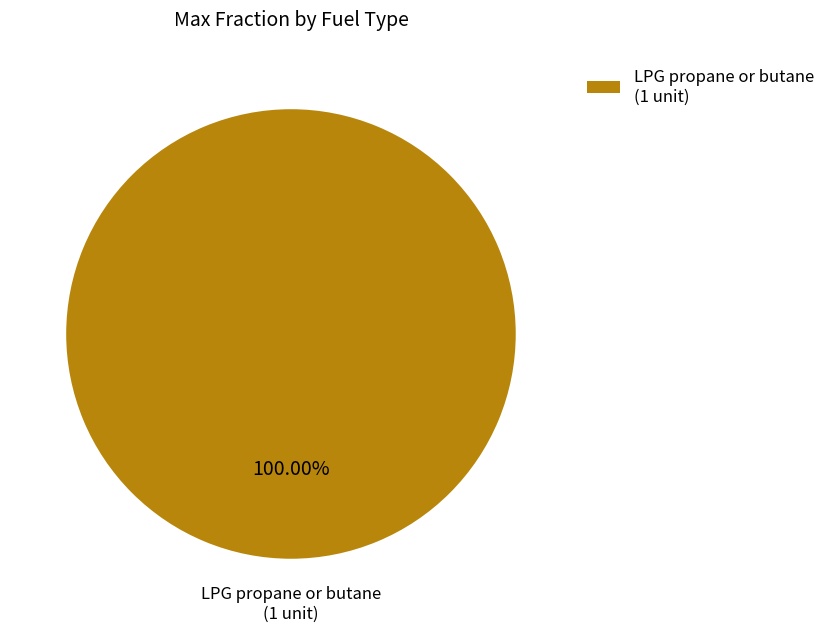

Rank the categories by value from highest to lowest.

LPG propane or butane